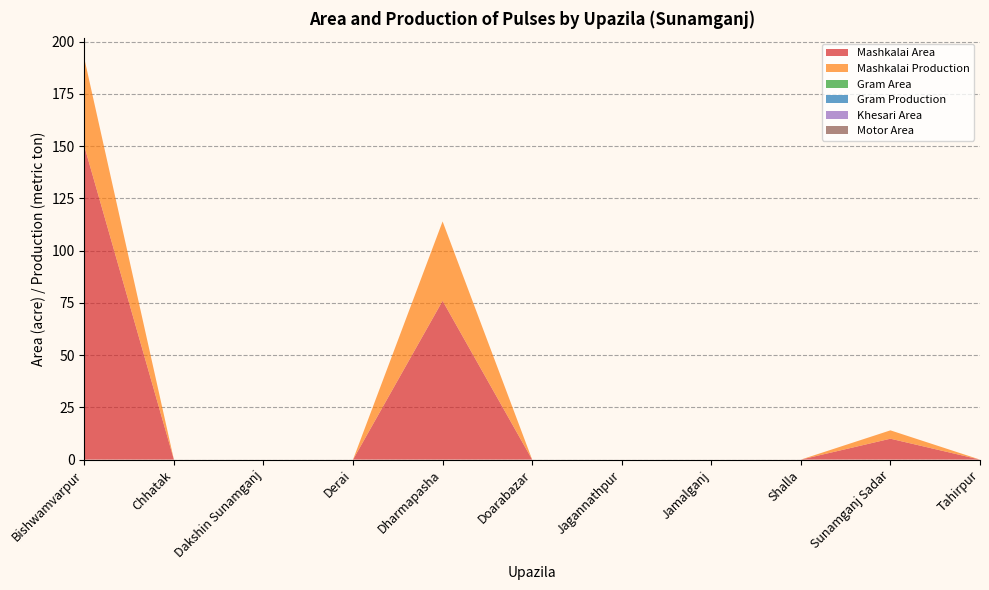

Reading left to right, what are all the values shown in this chart?

Mashkalai Area: Bishwamvarpur=150	Chhatak=0	Dakshin Sunamganj=0	Derai=0	Dharmapasha=76	Doarabazar=0	Jagannathpur=0	Jamalganj=0	Shalla=0	Sunamganj Sadar=10	Tahirpur=0
Mashkalai Production: Bishwamvarpur=42	Chhatak=0	Dakshin Sunamganj=0	Derai=0	Dharmapasha=38	Doarabazar=0	Jagannathpur=0	Jamalganj=0	Shalla=0	Sunamganj Sadar=4	Tahirpur=0
Gram Area: Bishwamvarpur=0	Chhatak=0	Dakshin Sunamganj=0	Derai=0	Dharmapasha=0	Doarabazar=0	Jagannathpur=0	Jamalganj=0	Shalla=0	Sunamganj Sadar=0	Tahirpur=0
Gram Production: Bishwamvarpur=0	Chhatak=0	Dakshin Sunamganj=0	Derai=0	Dharmapasha=0	Doarabazar=0	Jagannathpur=0	Jamalganj=0	Shalla=0	Sunamganj Sadar=0	Tahirpur=0
Khesari Area: Bishwamvarpur=0	Chhatak=0	Dakshin Sunamganj=0	Derai=0	Dharmapasha=0	Doarabazar=0	Jagannathpur=0	Jamalganj=0	Shalla=0	Sunamganj Sadar=0	Tahirpur=0
Motor Area: Bishwamvarpur=0	Chhatak=0	Dakshin Sunamganj=0	Derai=0	Dharmapasha=0	Doarabazar=0	Jagannathpur=0	Jamalganj=0	Shalla=0	Sunamganj Sadar=0	Tahirpur=0